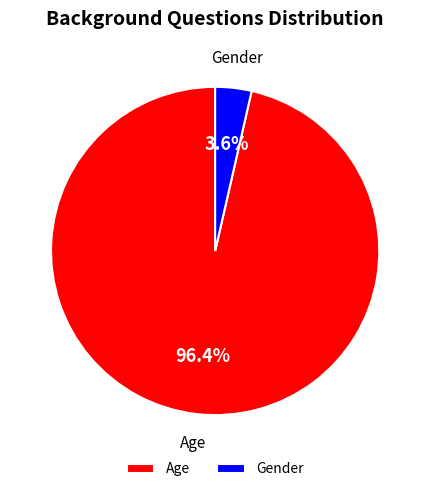

How many slices are in this pie chart?

2